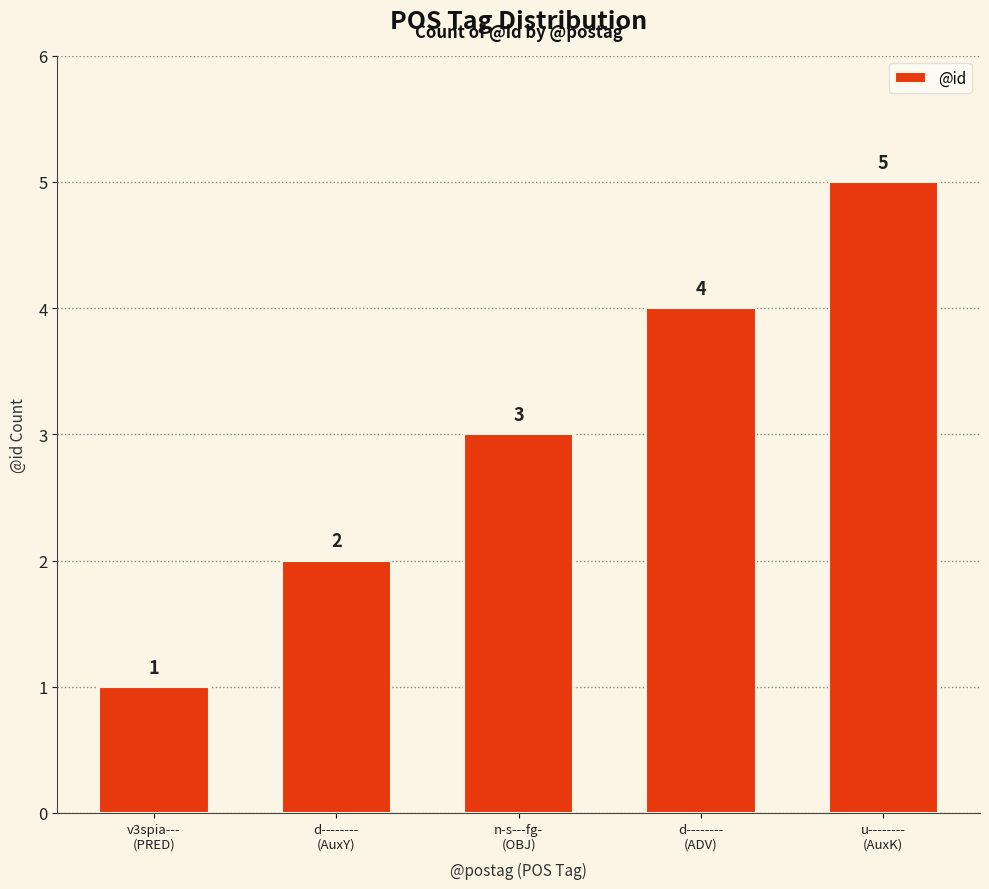

Where is the data nearest to the value 3?

n-s---fg-
(OBJ)